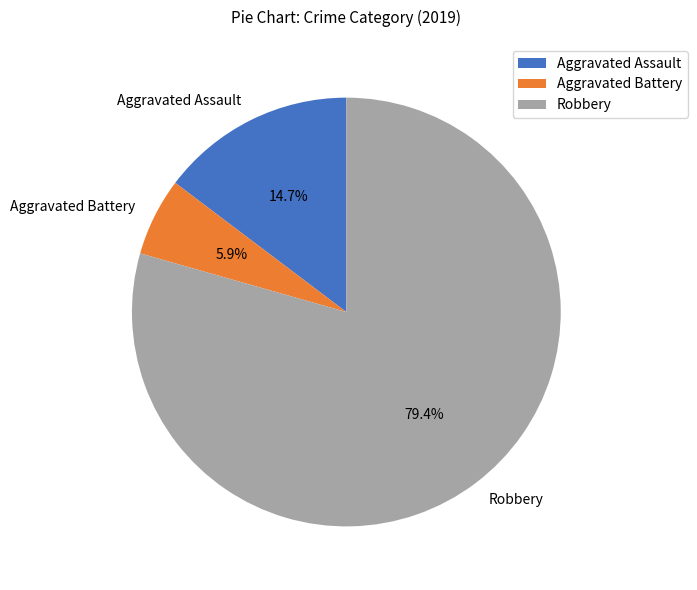

To the nearest percent, what percentage of the pie is Robbery?

79%